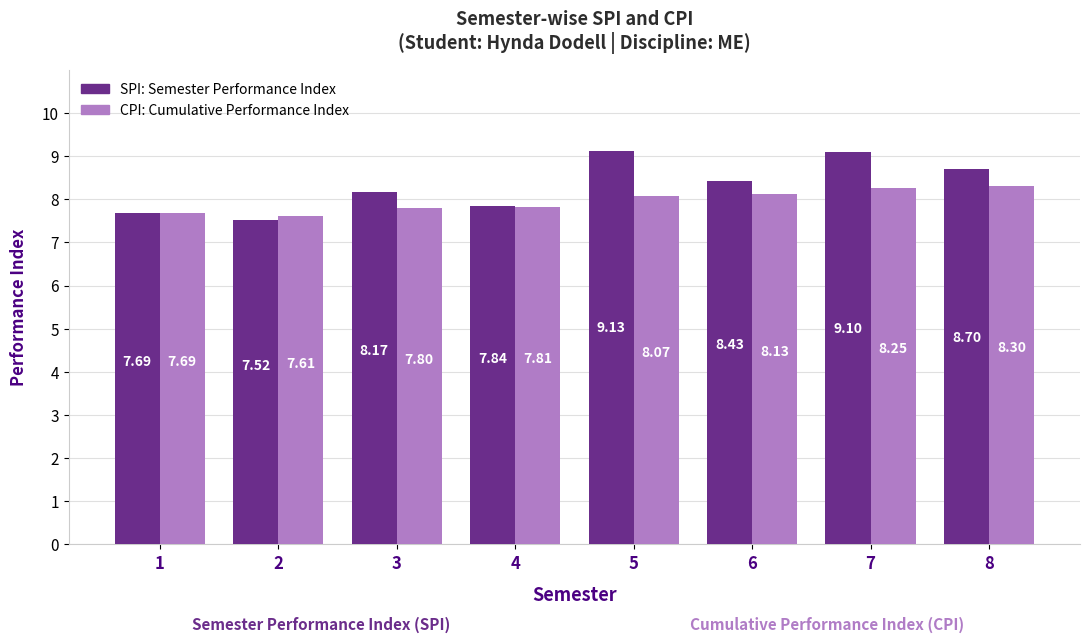

What is the total value across all series at 2?

15.1